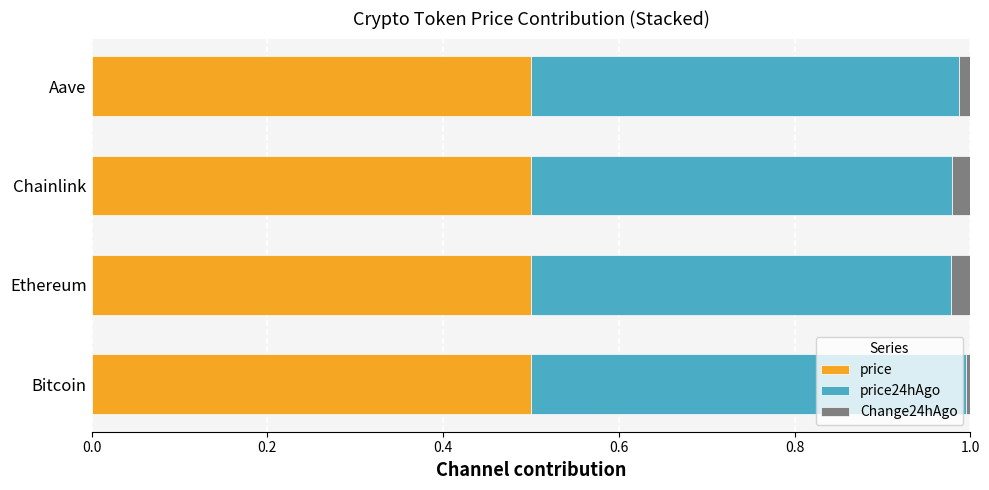

What is the total value across all series at Chainlink?

1.0